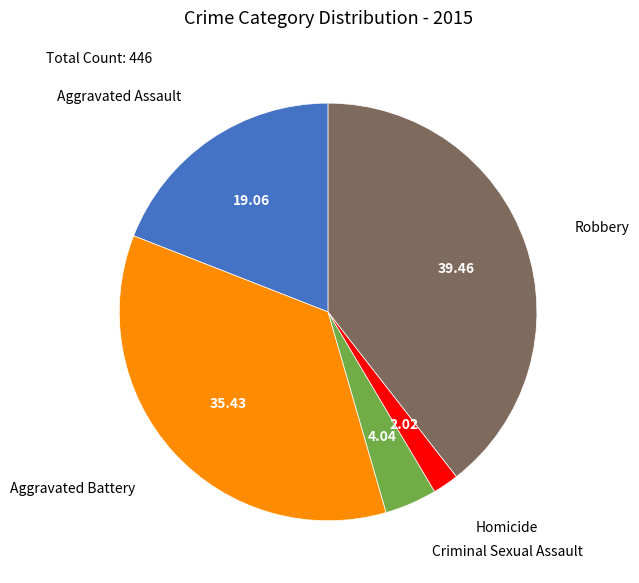

Is there a majority slice in this chart?

No